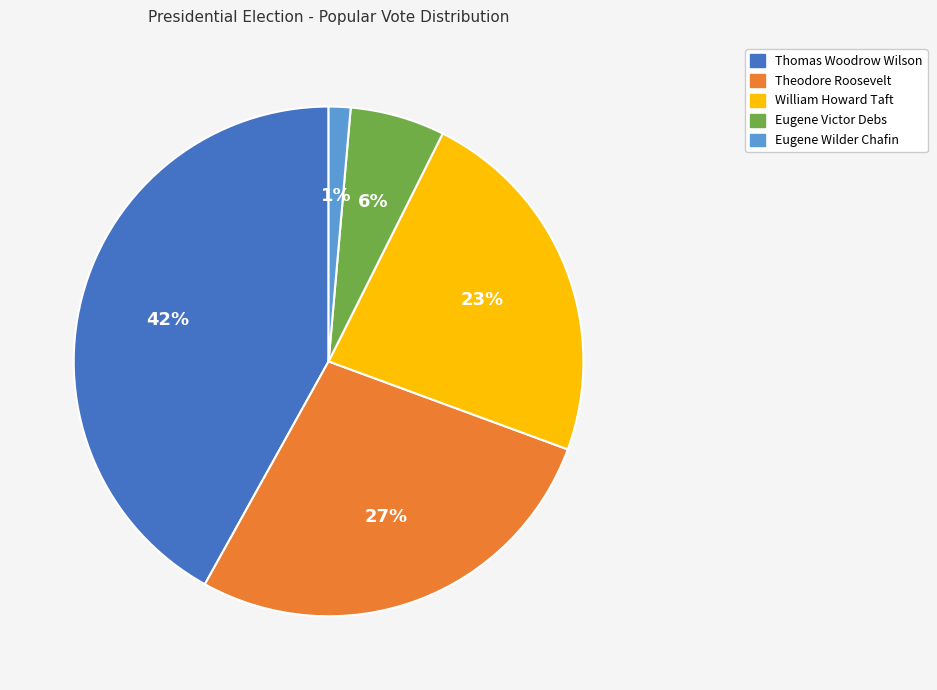

How many slices are in this pie chart?

5